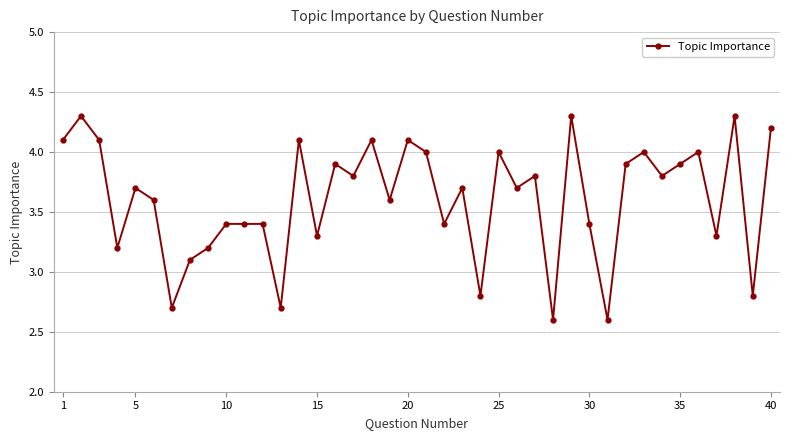

How many values exceed 3?

34